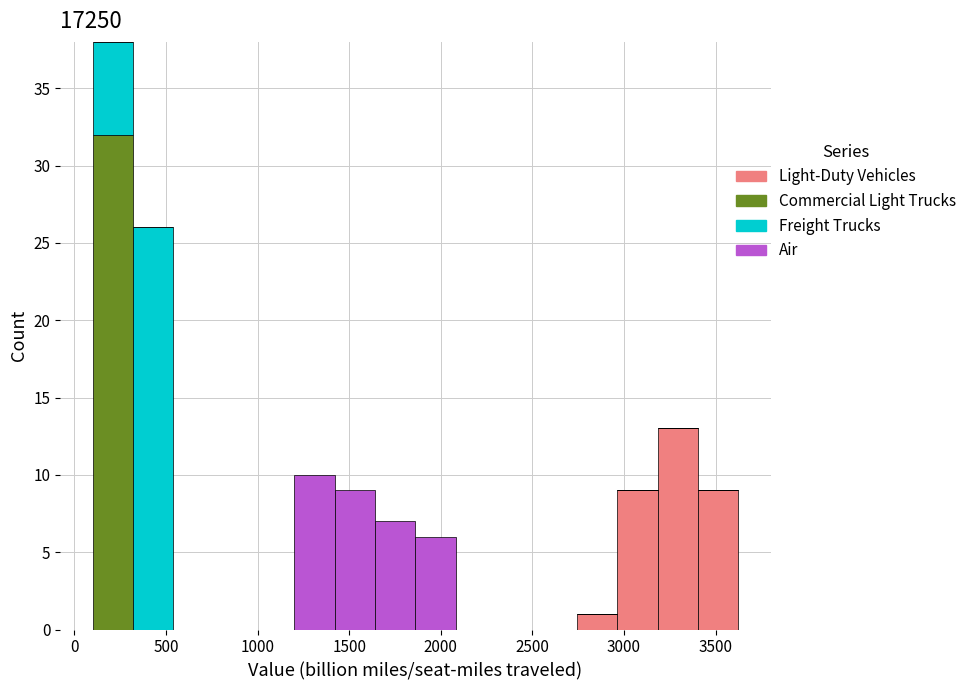

Which range on the x-axis has the tallest stacked bar (by total height)?

100 to 300